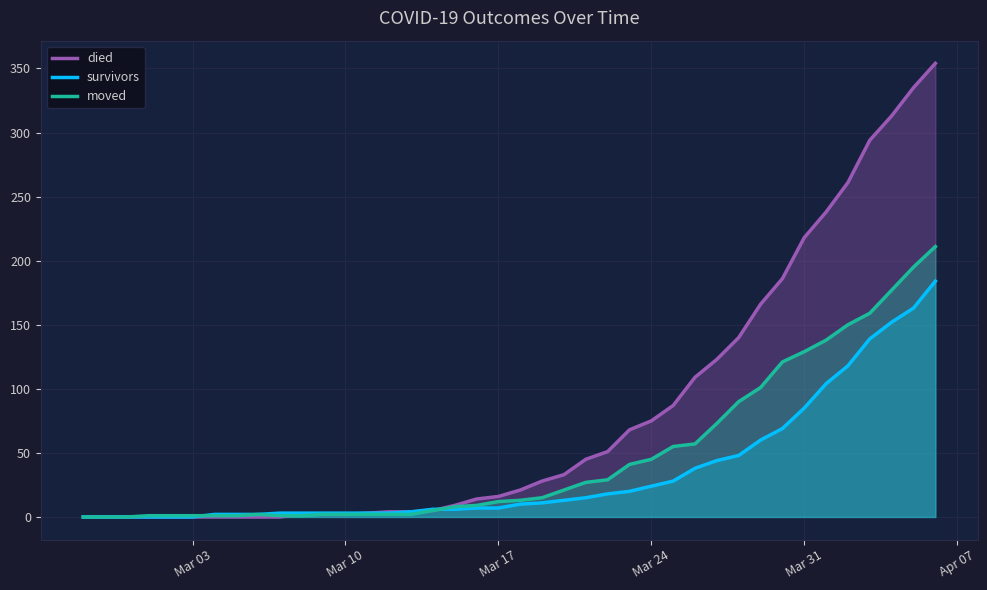

What is the maximum value shown in the chart?

354